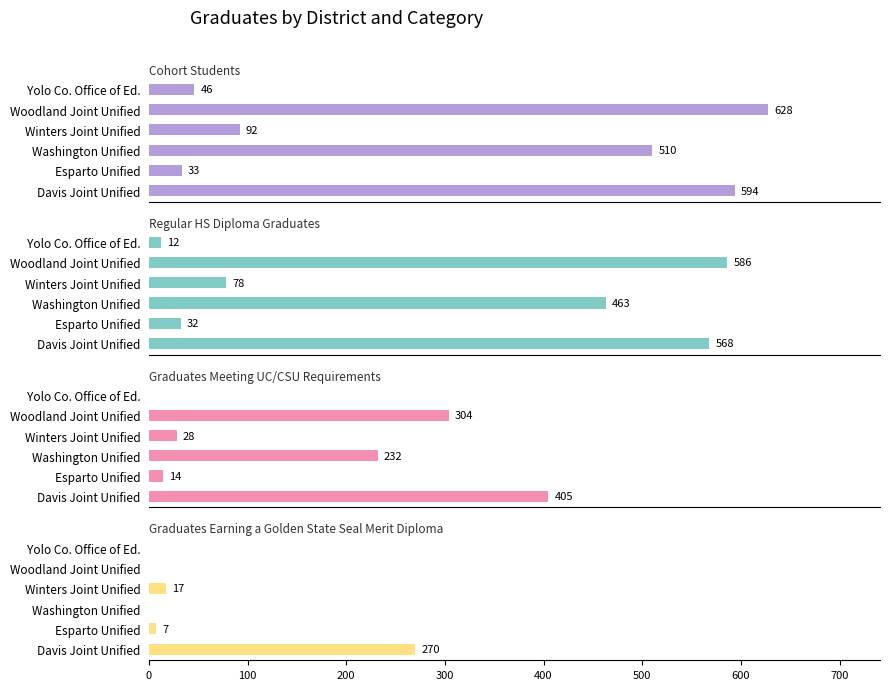

How many values in the Regular HS Diploma Graduates series exceed 463?

2